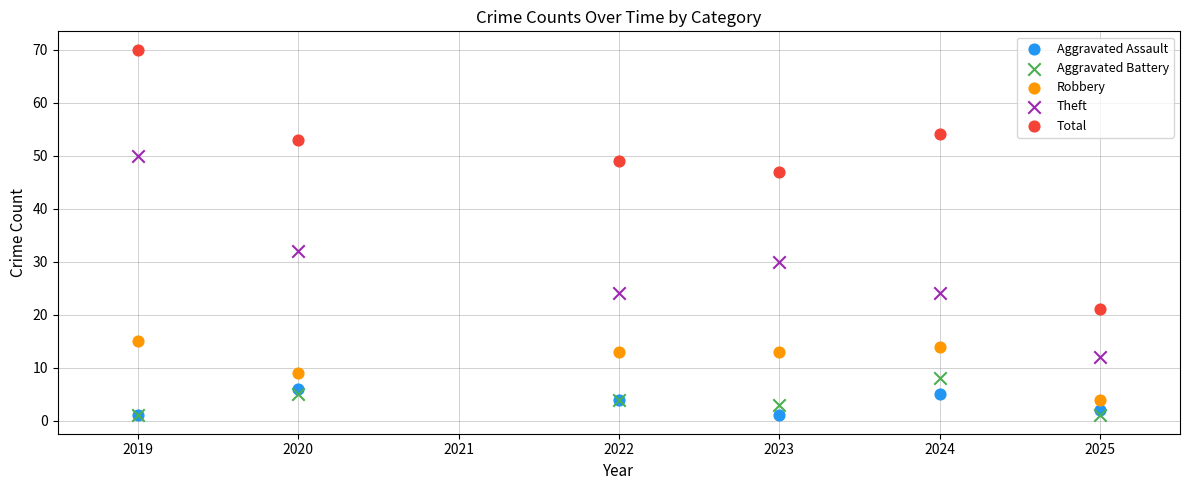

In the Total series, what Y value is closest to 45?

47